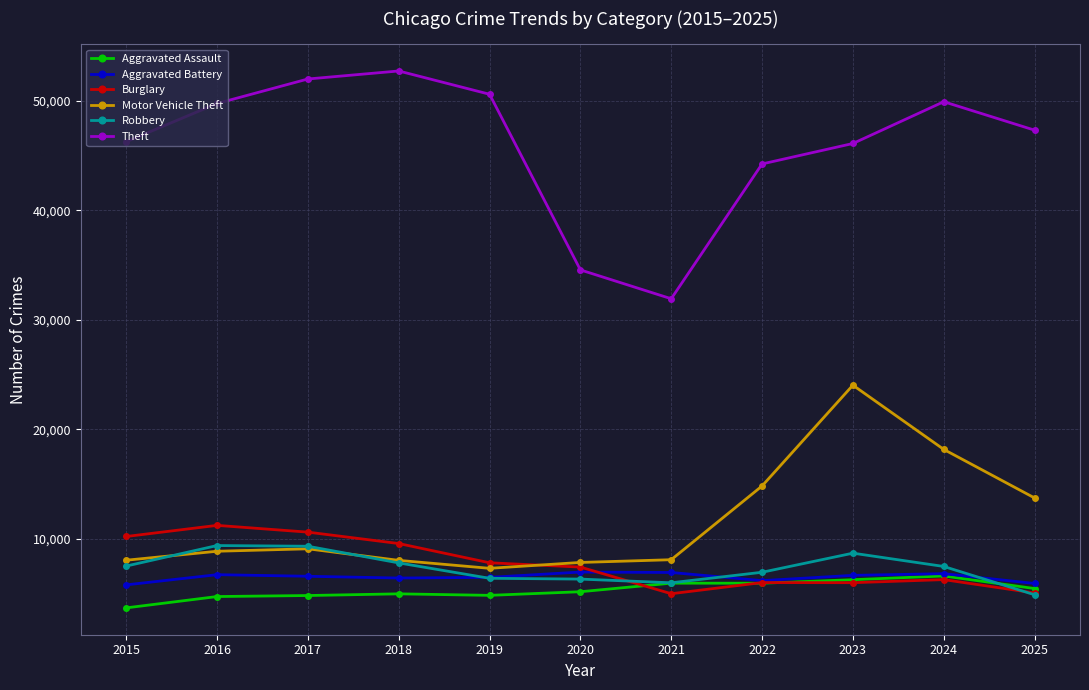

What is the approximate value of Burglary at 2015, to the nearest 100?

10200